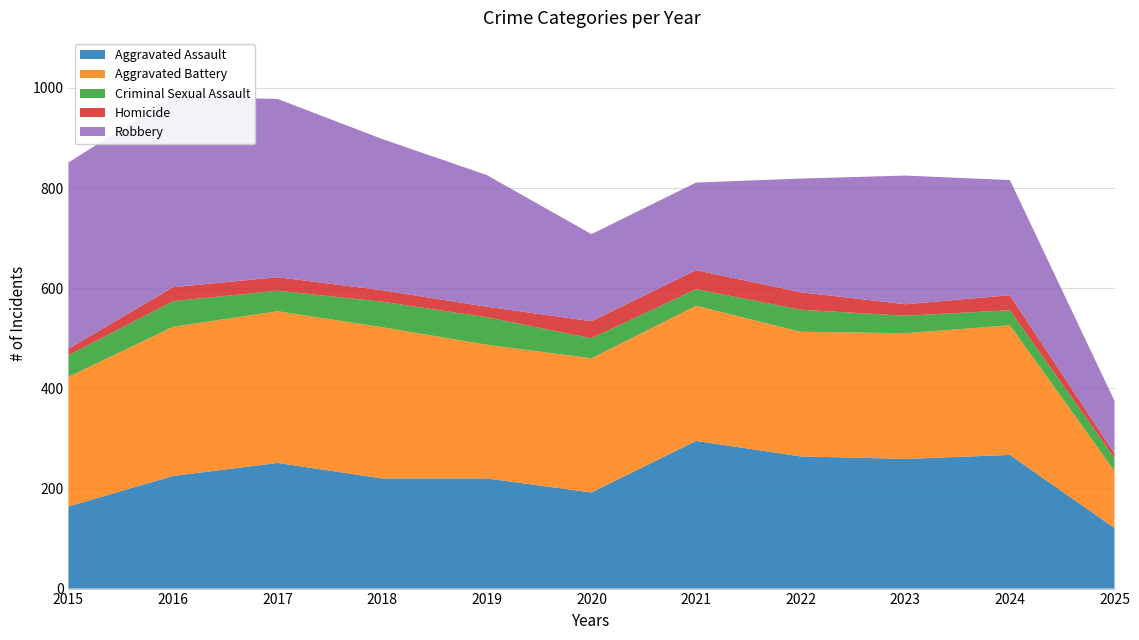

Reading left to right, extract all data points from this chart.

Aggravated Assault: 2015=164	2016=225	2017=251	2018=220	2019=220	2020=192	2021=295	2022=264	2023=259	2024=267	2025=121
Aggravated Battery: 2015=259	2016=298	2017=303	2018=302	2019=267	2020=268	2021=270	2022=249	2023=251	2024=259	2025=114
Criminal Sexual Assault: 2015=43	2016=51	2017=41	2018=51	2019=55	2020=40	2021=33	2022=44	2023=35	2024=30	2025=26
Homicide: 2015=13	2016=28	2017=27	2018=23	2019=21	2020=34	2021=38	2022=35	2023=23	2024=30	2025=9
Robbery: 2015=372	2016=381	2017=356	2018=302	2019=263	2020=174	2021=175	2022=227	2023=257	2024=230	2025=105